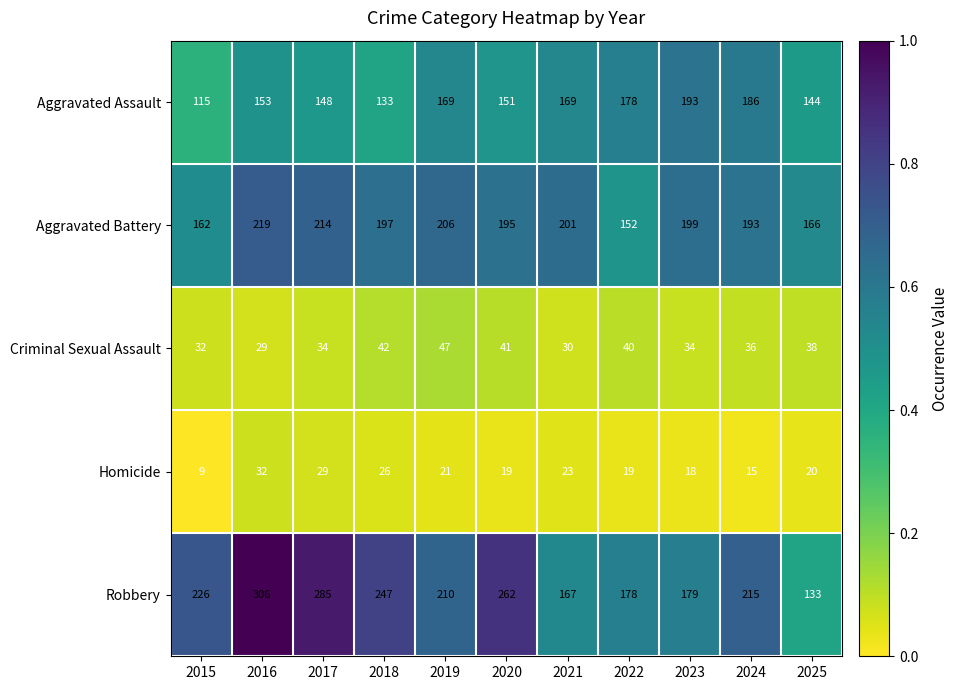

Which series has the largest total across all categories?

Robbery